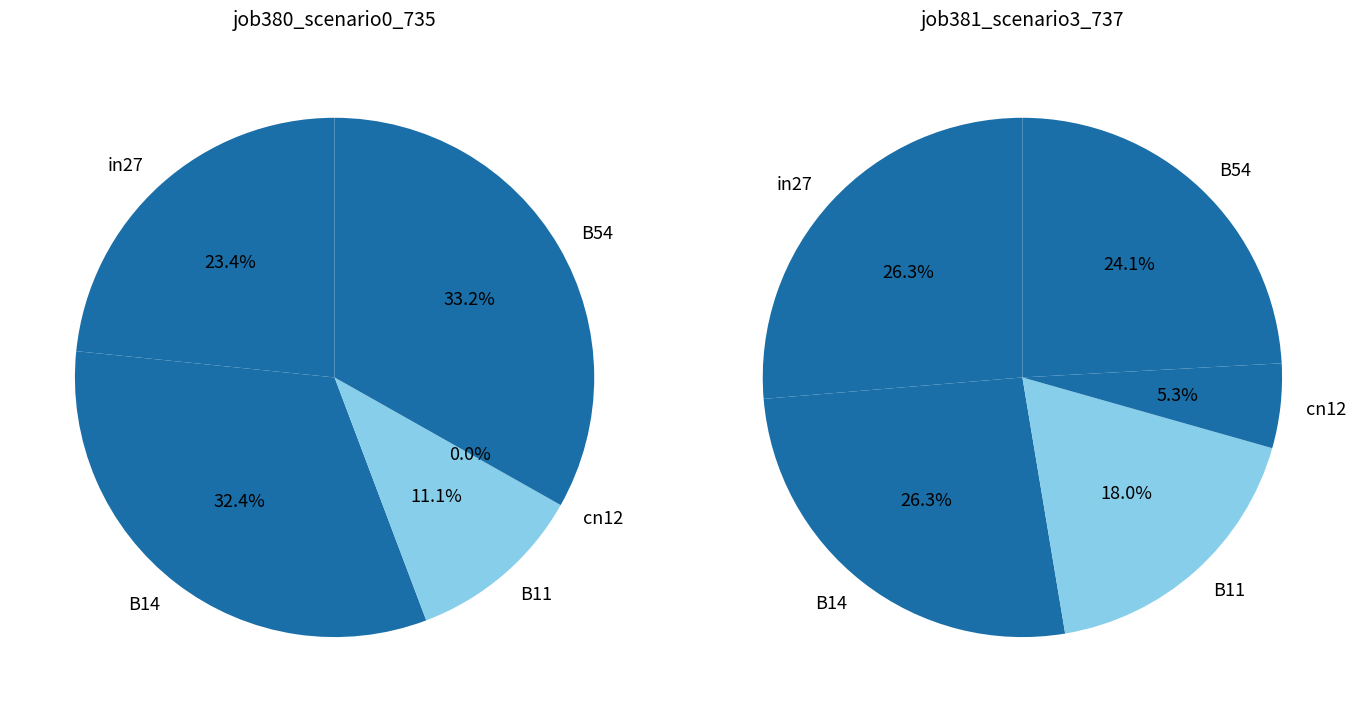

Is there a majority slice in this chart?

No